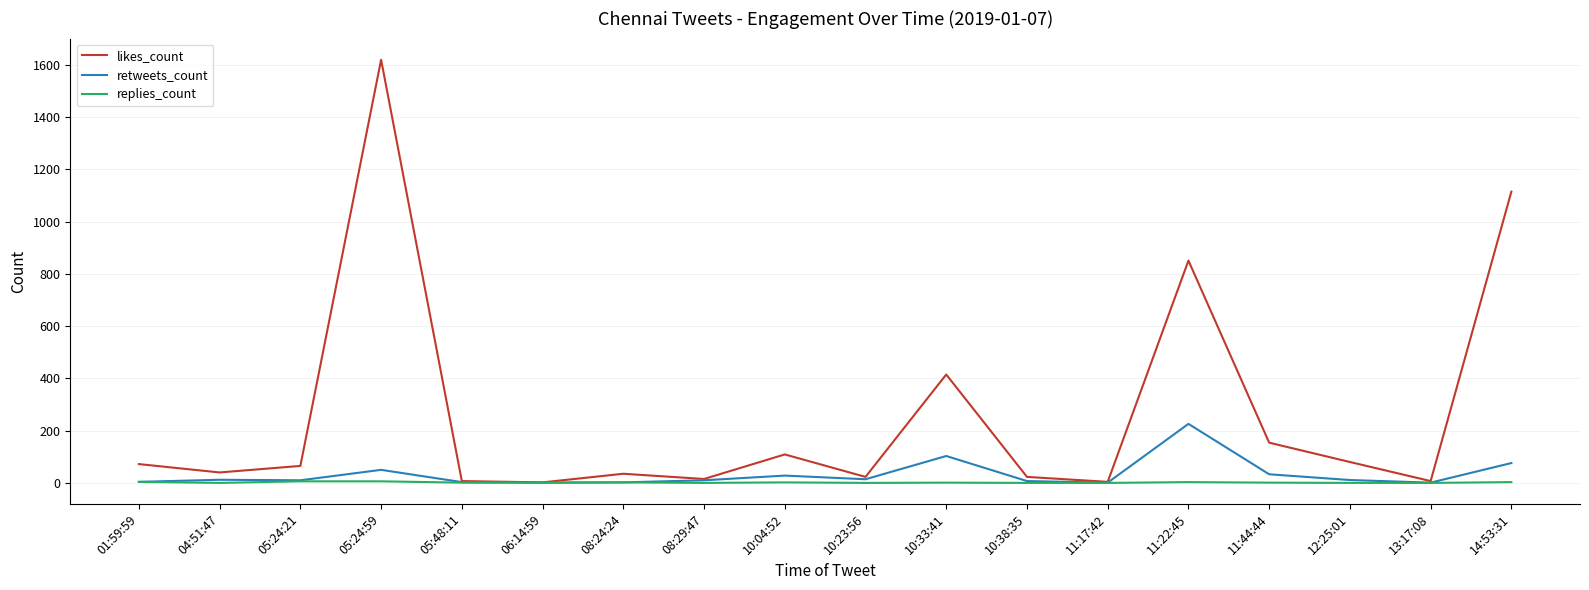

List the series in order of their peak value, highest first.

likes_count, retweets_count, replies_count